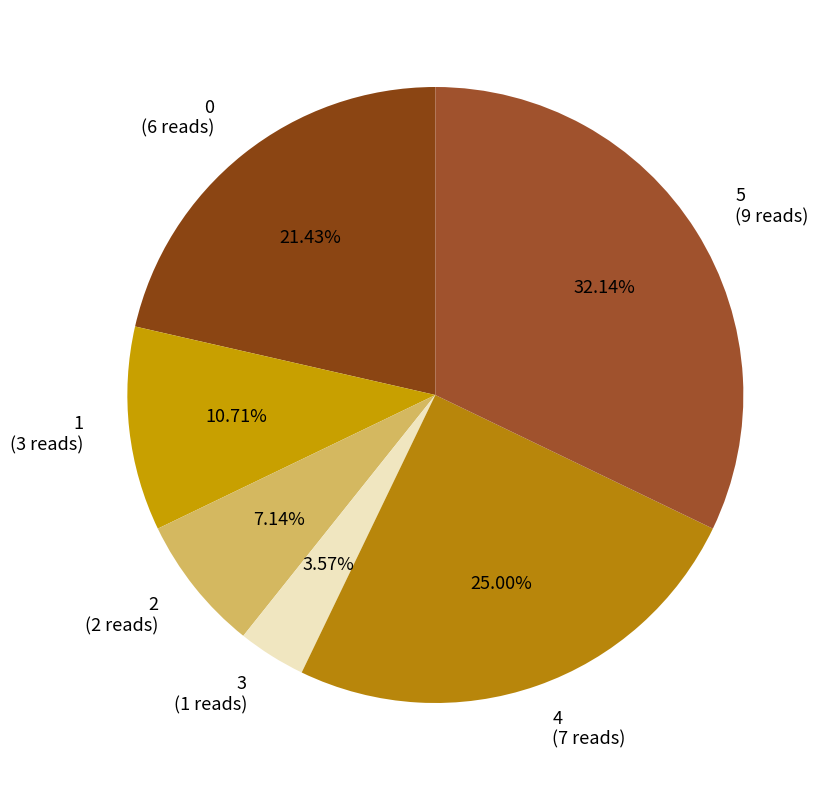

Approximately how many times larger is the value at 0 (6 reads) compared to 1 (3 reads)?

2.0